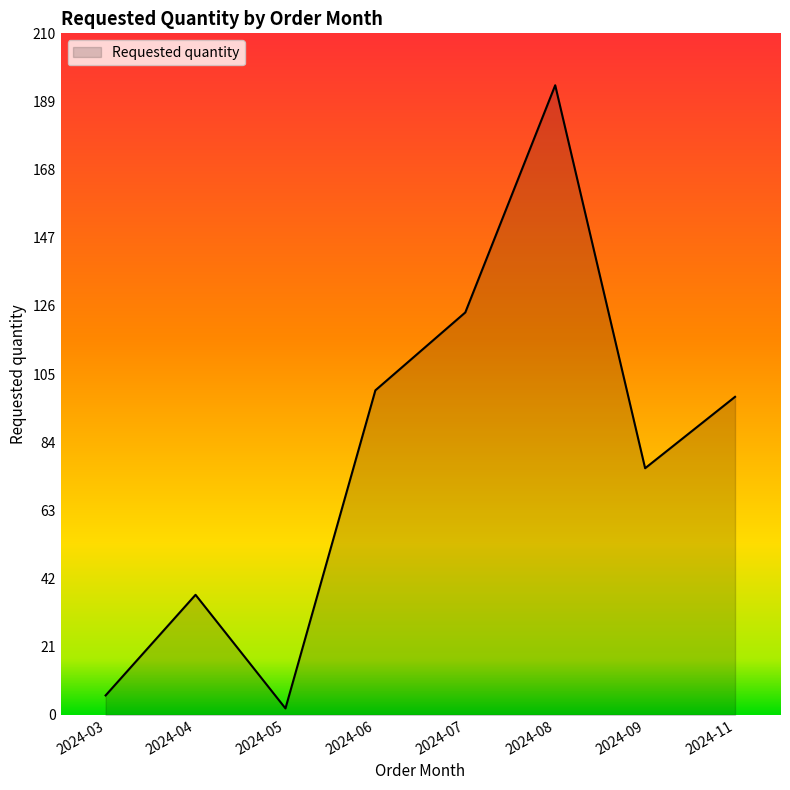

What is the greatest value displayed?

194